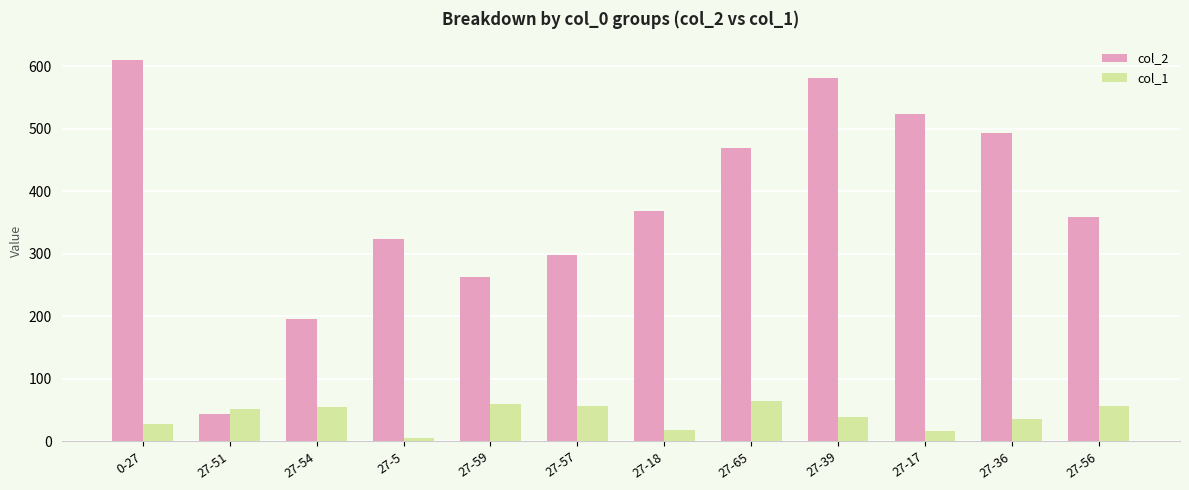

List the series in order of their overall mean, highest first.

col_2, col_1